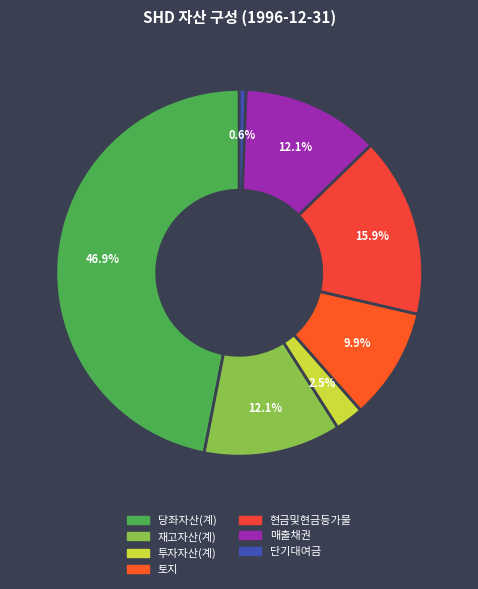

Count the number of slices in the pie.

7